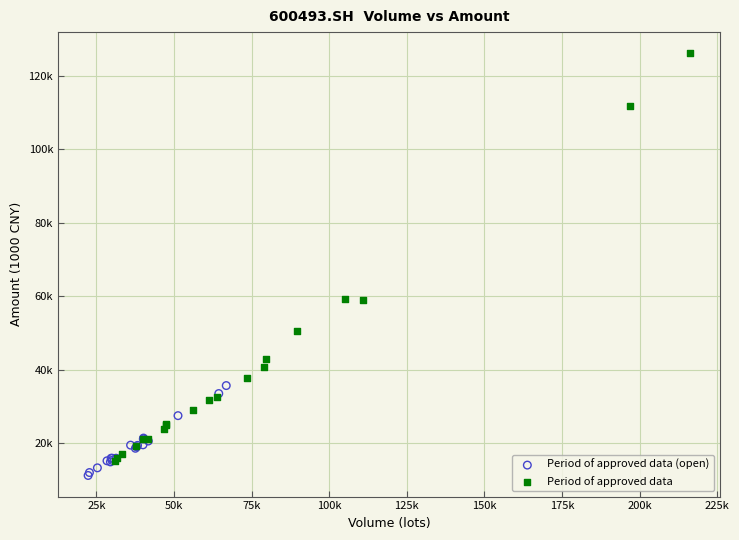

What are all the series names shown in the legend?

Period of approved data (open), Period of approved data